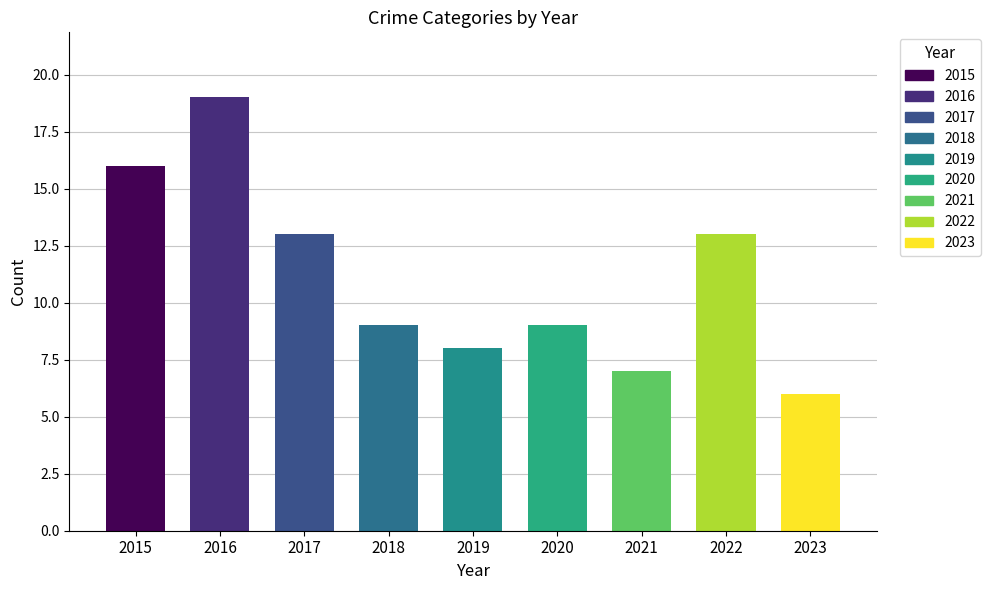

What is the sum of all Total values?

100